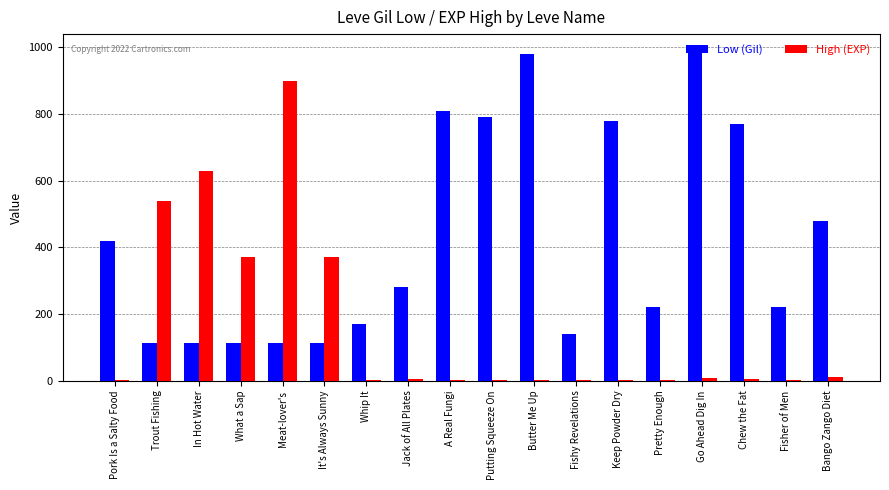

How many data points does each series have?

18